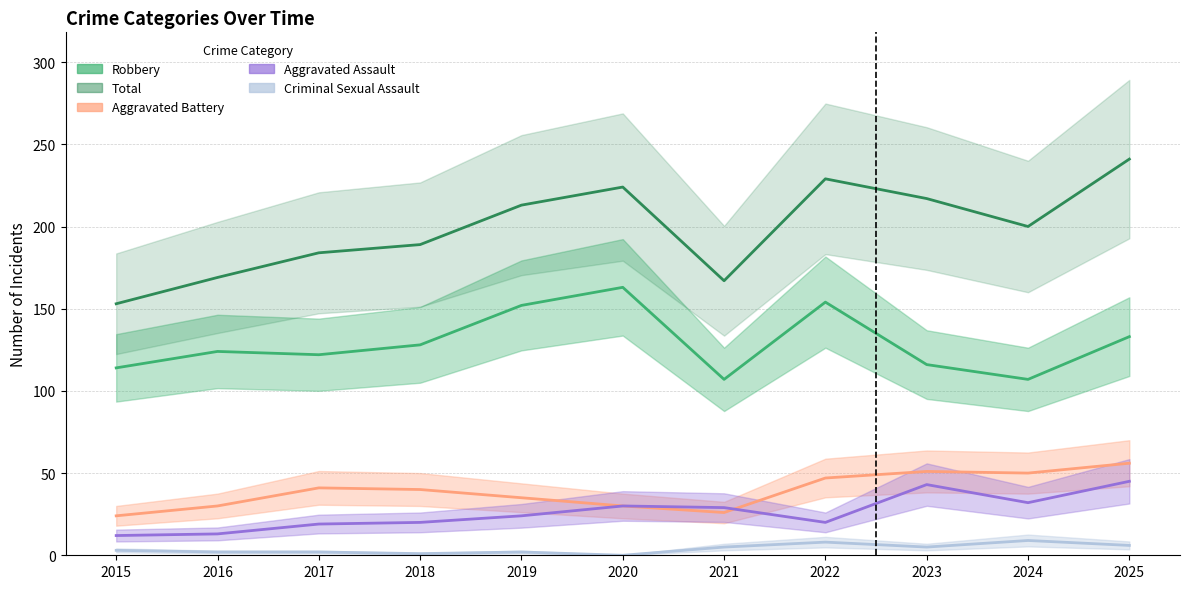

Reading left to right, extract all data points from this chart.

Aggravated Assault: 12	13	19	20	24	30	29	20	43	32	45
Aggravated Battery: 24	30	41	40	35	30	26	47	51	50	56
Criminal Sexual Assault: 3	2	2	1	2	0	5	8	5	9	6
Robbery: 114	124	122	128	152	163	107	154	116	107	133
Total: 153	169	184	189	213	224	167	229	217	200	241